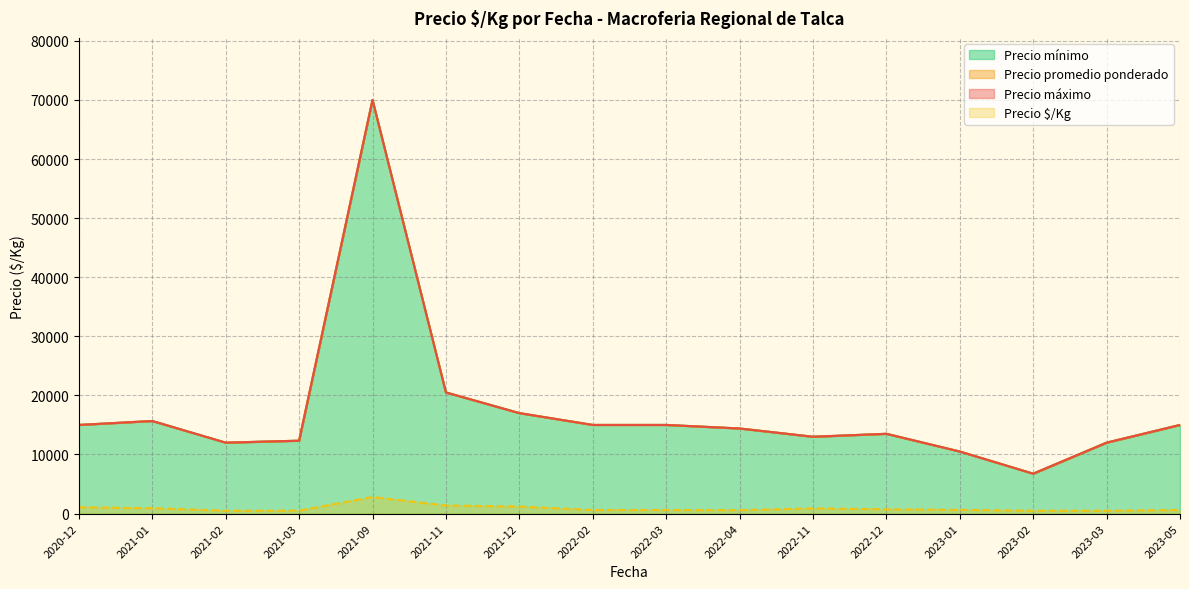

Is it true that Precio promedio ponderado equals 12000 at 2021-02-15?

True